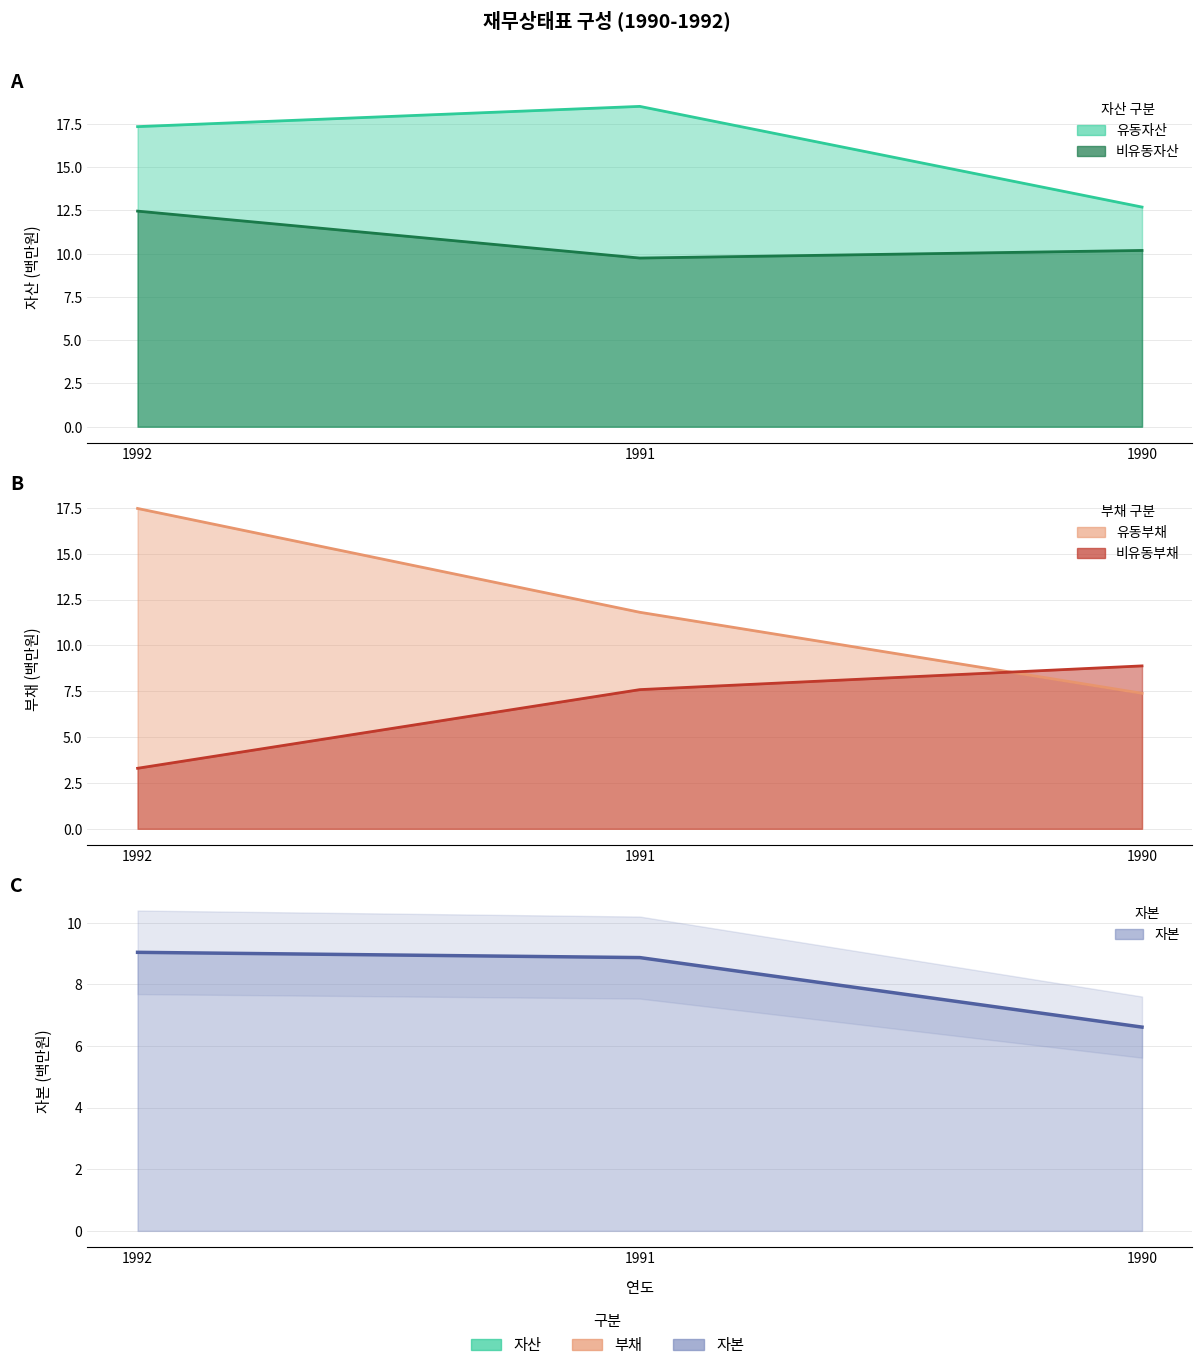

Reading left to right, list all the values displayed in this chart.

유동자산: 17.3	18.5	12.7
비유동자산: 12.5	9.7	10.2
유동부채: 17.5	11.8	7.4
비유동부채: 3.3	7.6	8.9
자본: 9.0	8.9	6.6